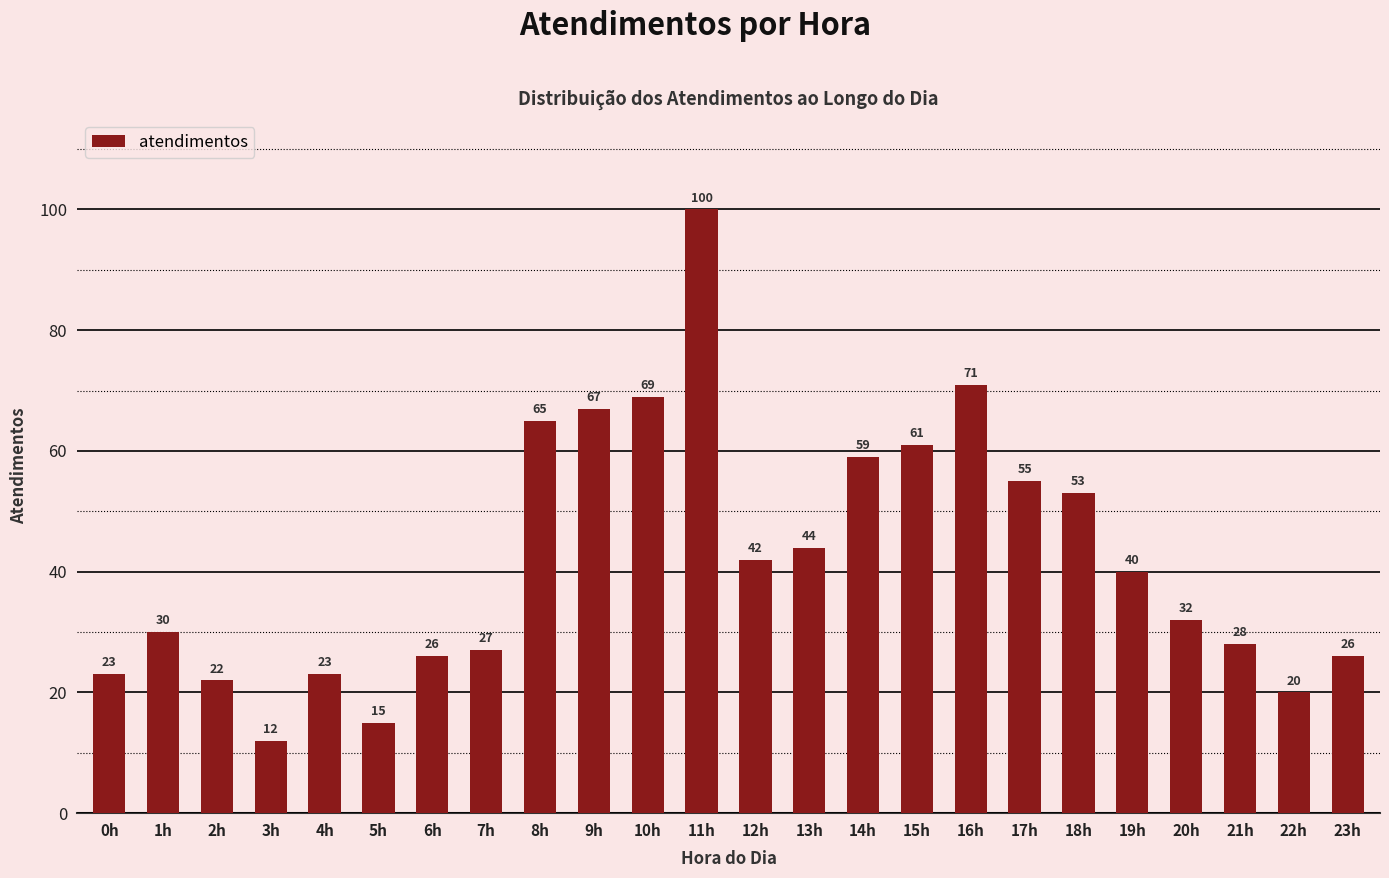

Reading left to right, transcribe all the data shown in this chart.

23	30	22	12	23	15	26	27	65	67	69	100	42	44	59	61	71	55	53	40	32	28	20	26